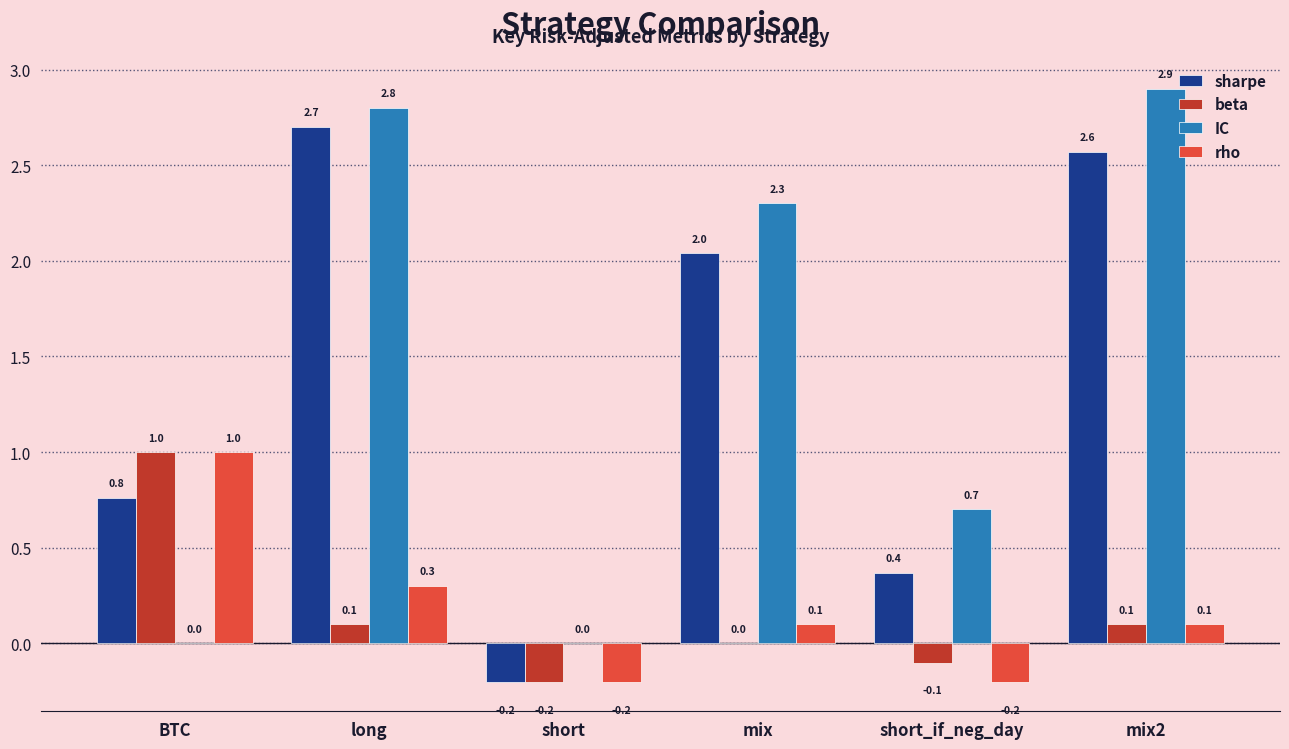

How many groups of bars are there?

6